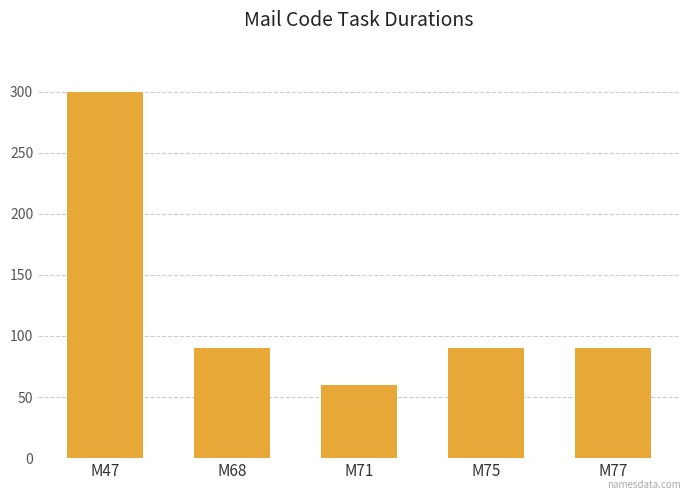

Which category has the lowest value across all series?

M71